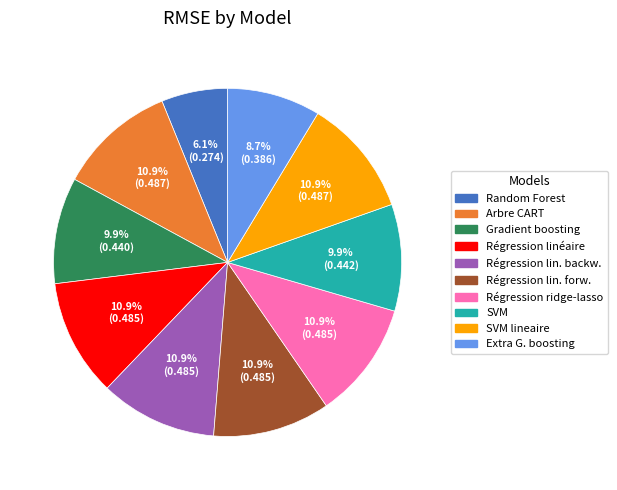

Does any single category account for the majority?

No